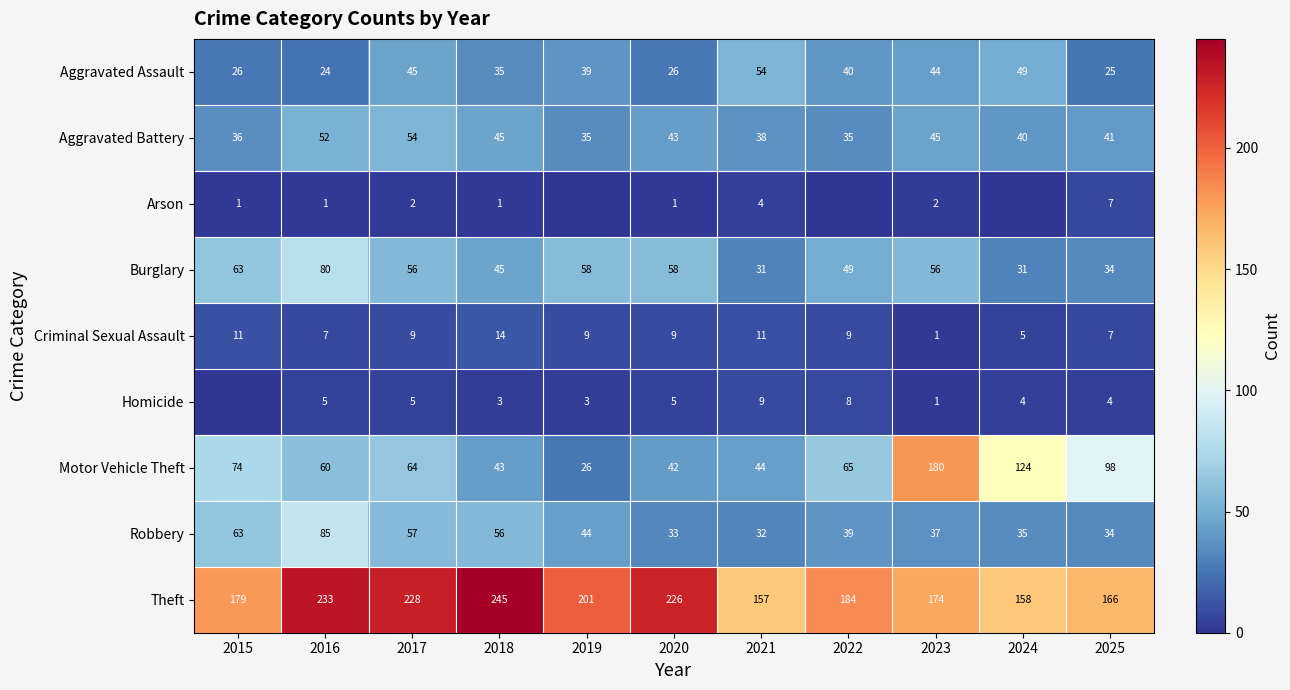

At which category is the sum across all series the highest?

2016